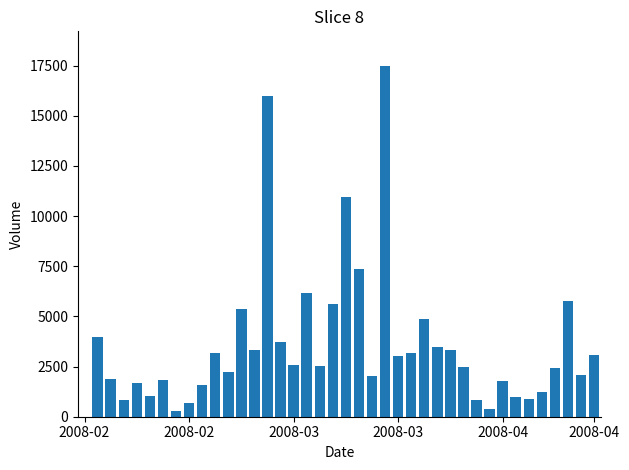

What is the greatest value displayed?

17460